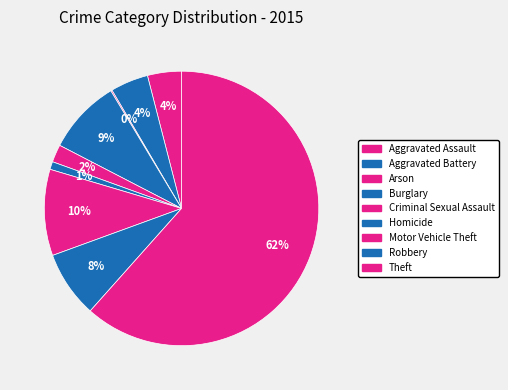

The Aggravated Battery slice represents 4% of the pie. True or false?

True